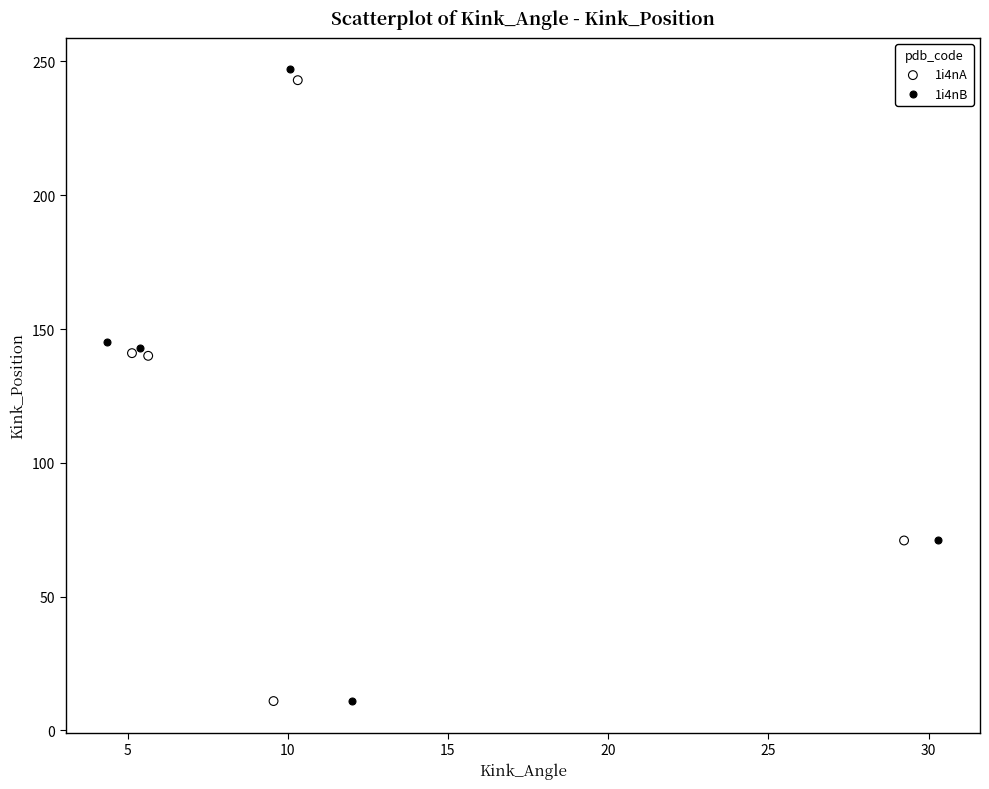

Which series has the widest spread of Y values?

1i4nB